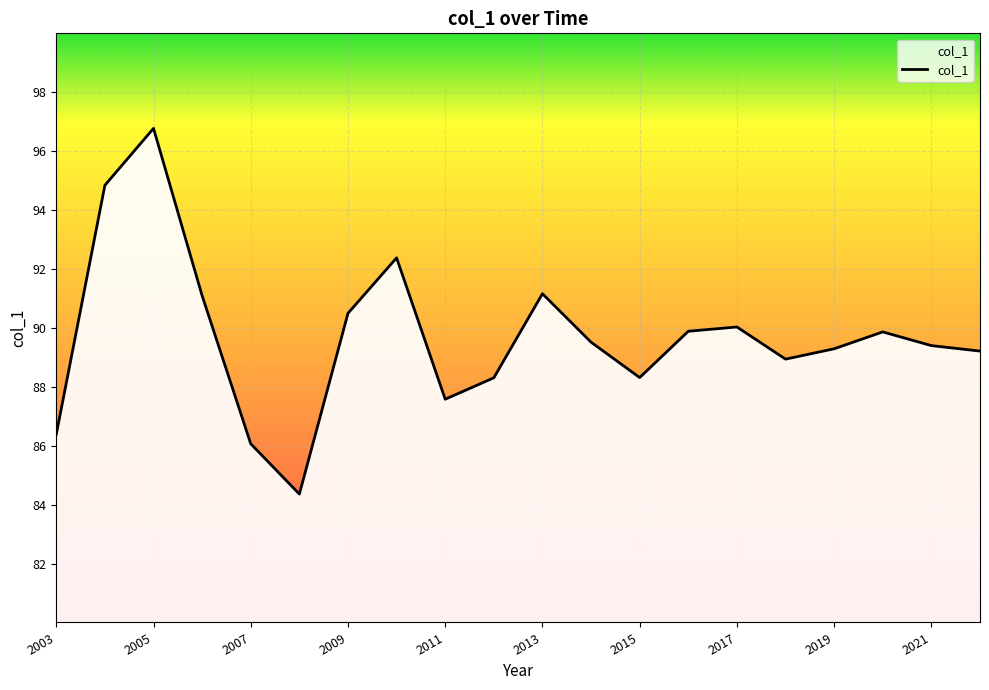

What is the minimum value shown in the chart?

84.4